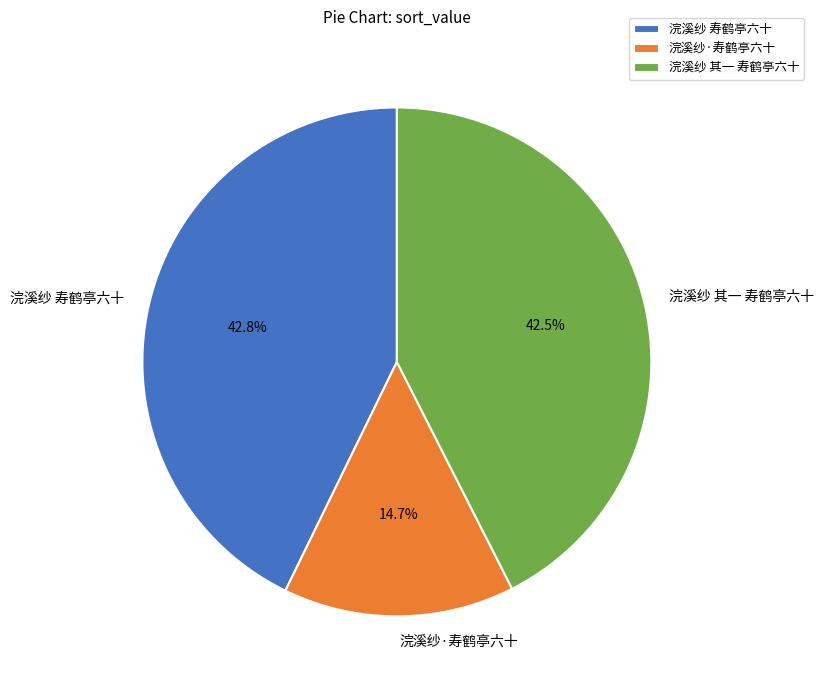

What percentage is the 浣溪纱·寿鹤亭六十 slice, to the nearest percent?

15%